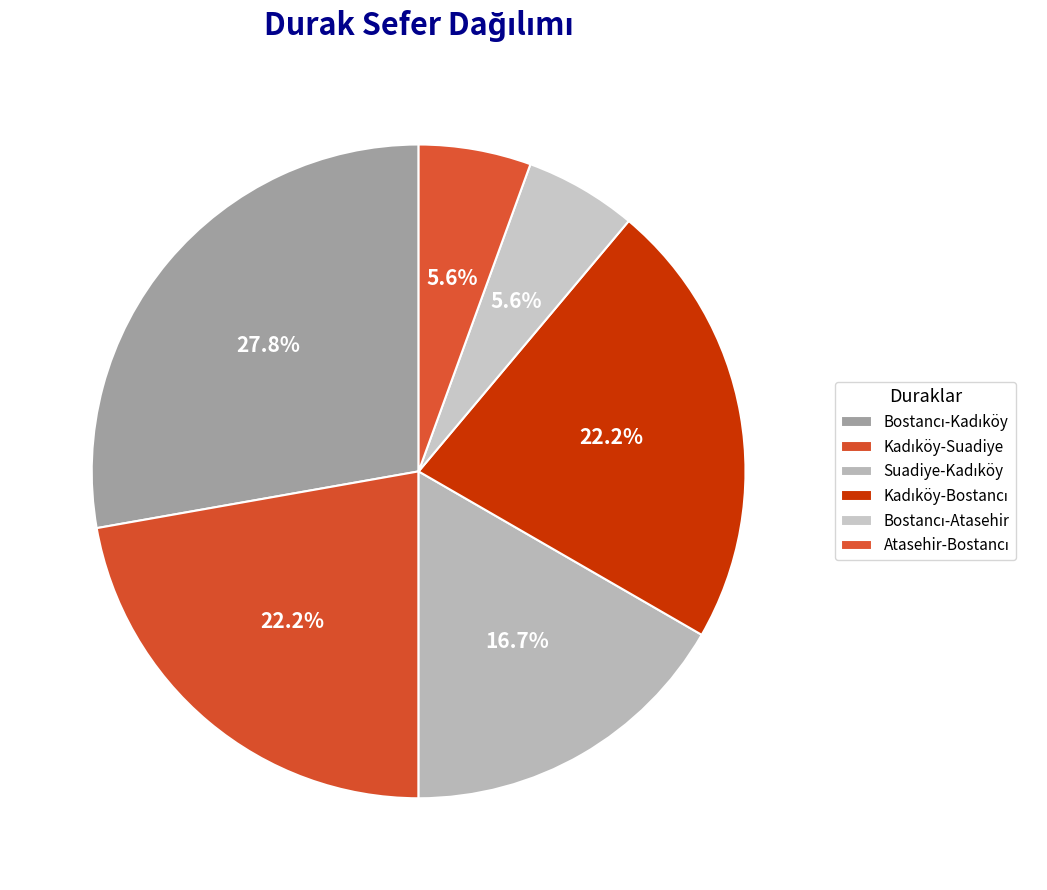

How many slices are in this pie chart?

6